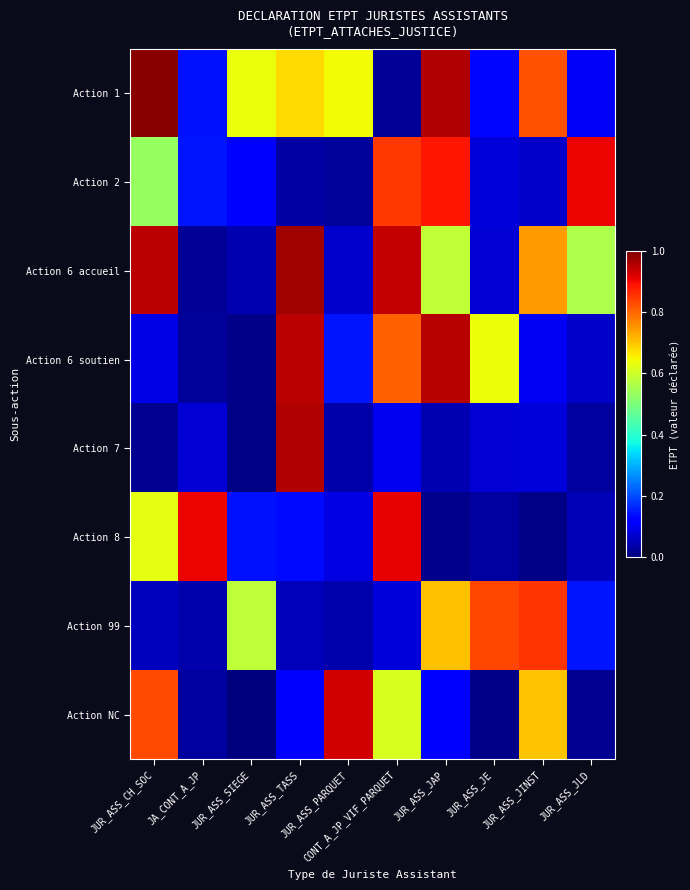

At which category does the chart reach its minimum across all series?

JUR_ASS_SIEGE